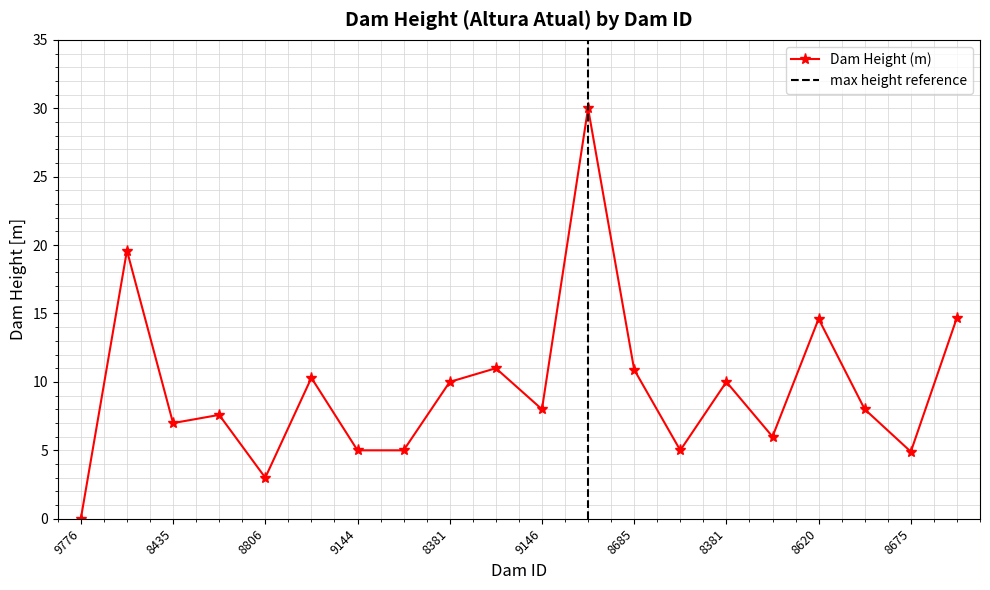

True or false: there are more than 1 points higher than both neighbors.

True